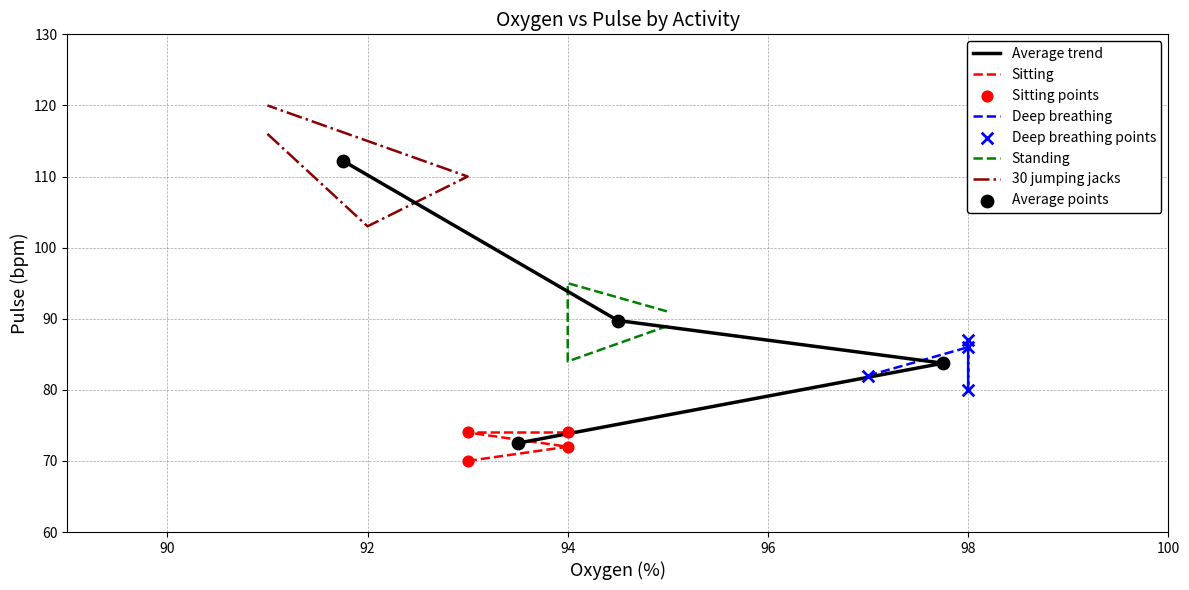

At how many categories does at least one series exceed 81?

4